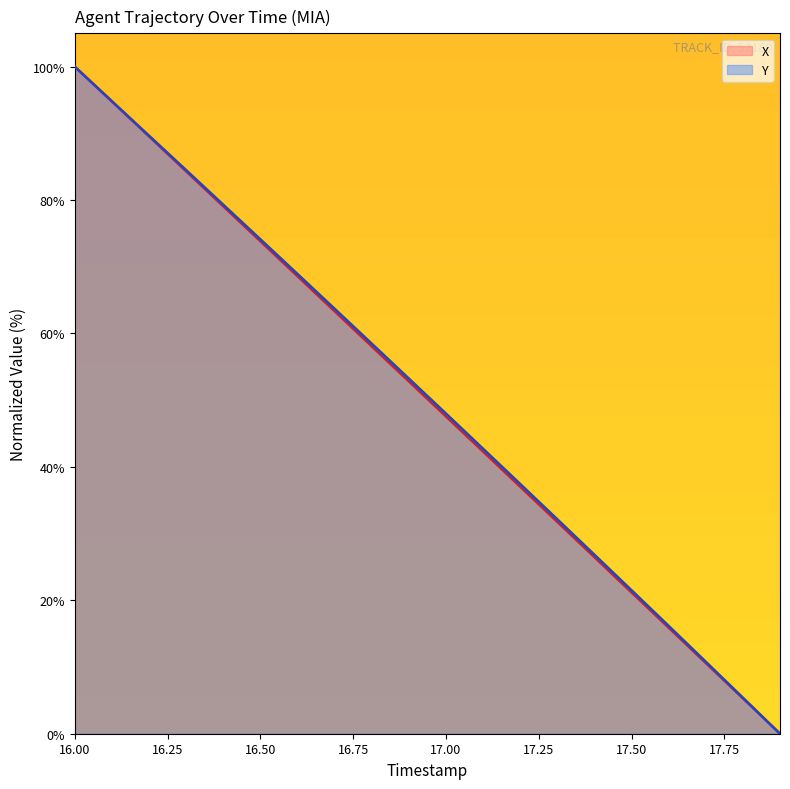

Which label corresponds to the largest value in the chart?

16.00